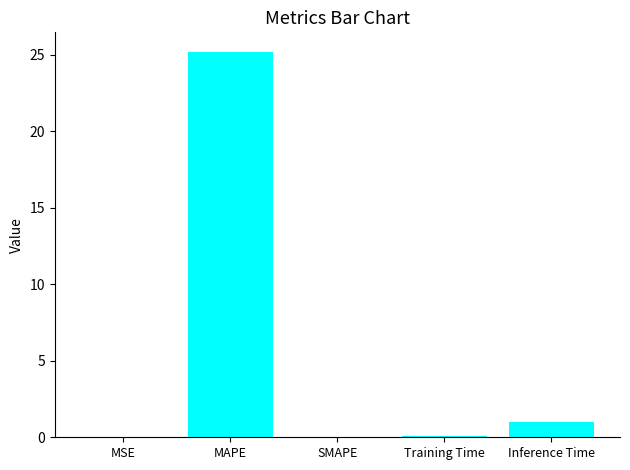

At which category does the chart reach its peak across all series?

MAPE